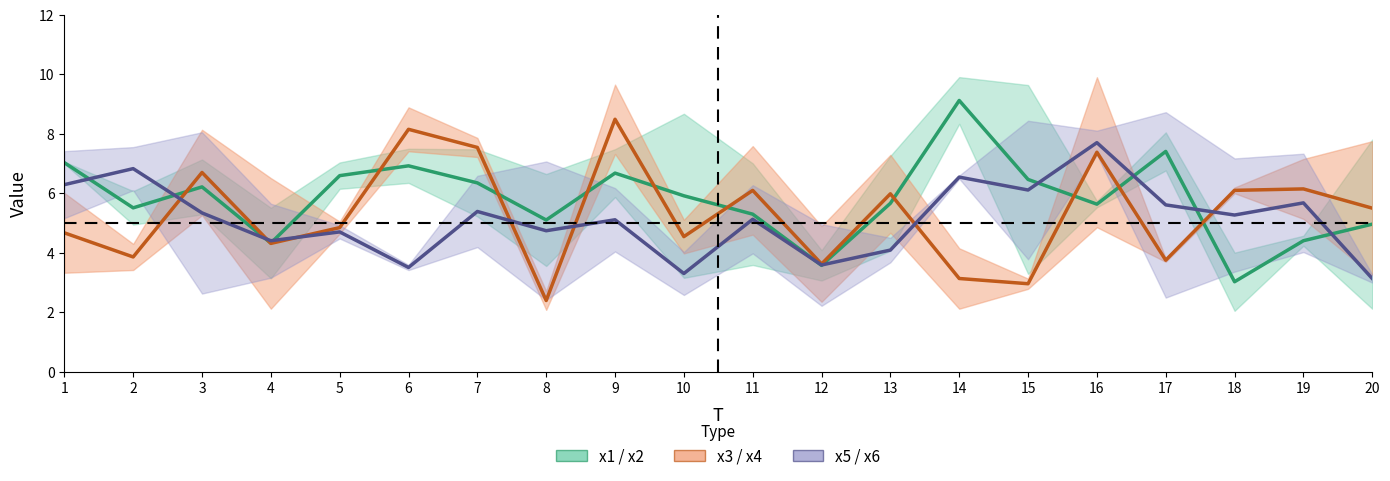

Where is the first local minimum for x3 / x4?

2